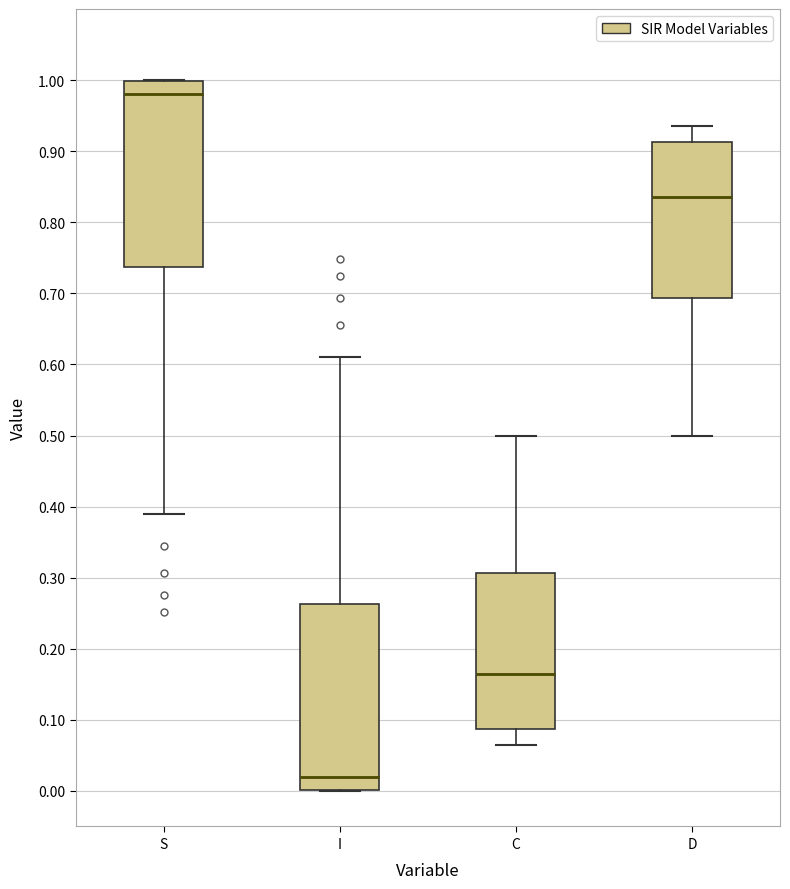

Where is the lower edge of the box for S on the y-axis? The values are not printed on the chart, so give them approximately, as read against the axis.

0.74